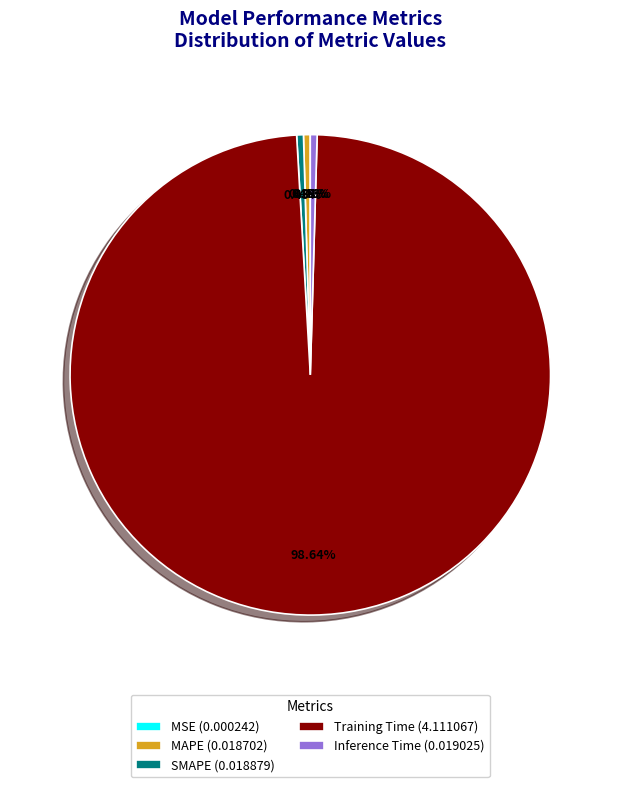

Combined, do Inference Time (0.019025) and SMAPE (0.018879) account for over 50%?

No